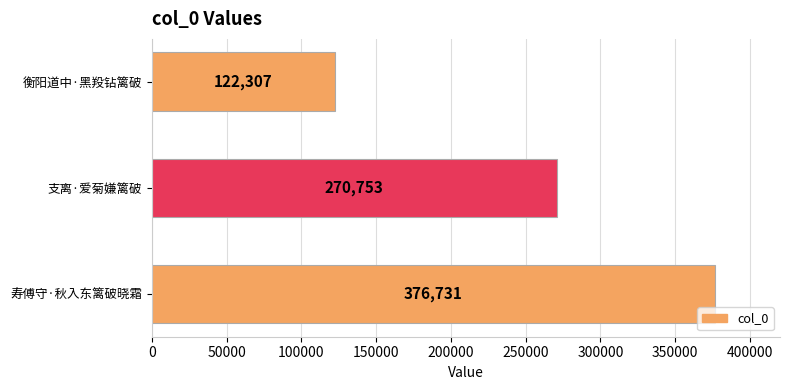

What is the approximate value at 衡阳道中·黑羖钻篱破, to the nearest 100?

122300